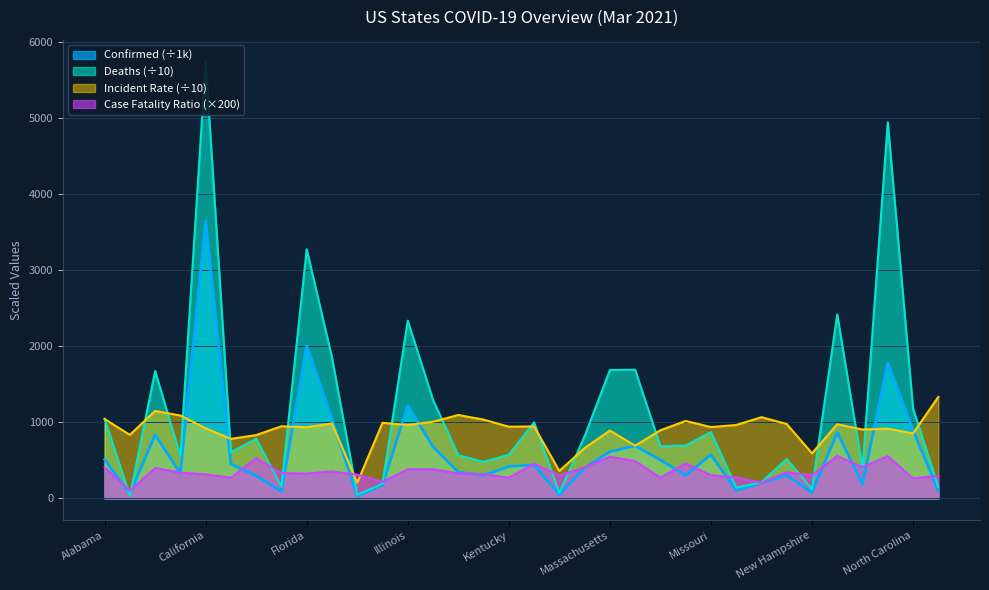

What is the difference between the Confirmed values at Kansas and Georgia?

744.2